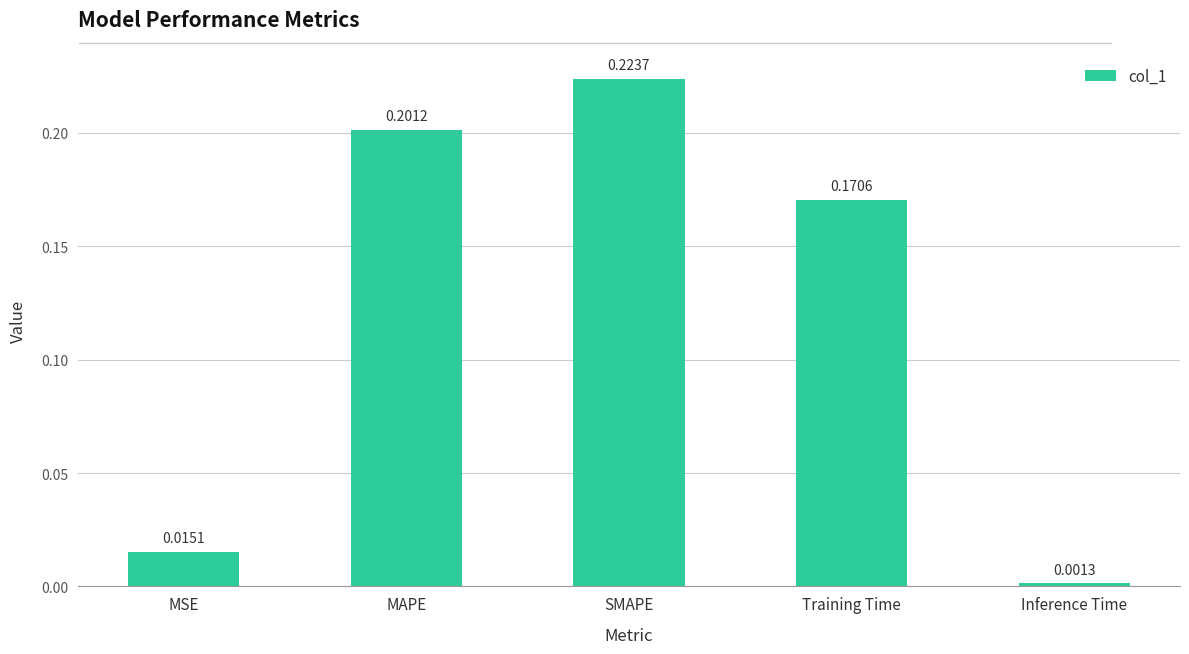

Does the chart contain any negative values?

No